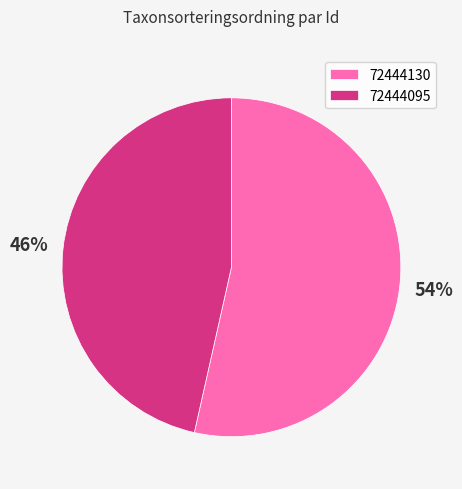

To the nearest percent, what is the average slice percentage?

50%